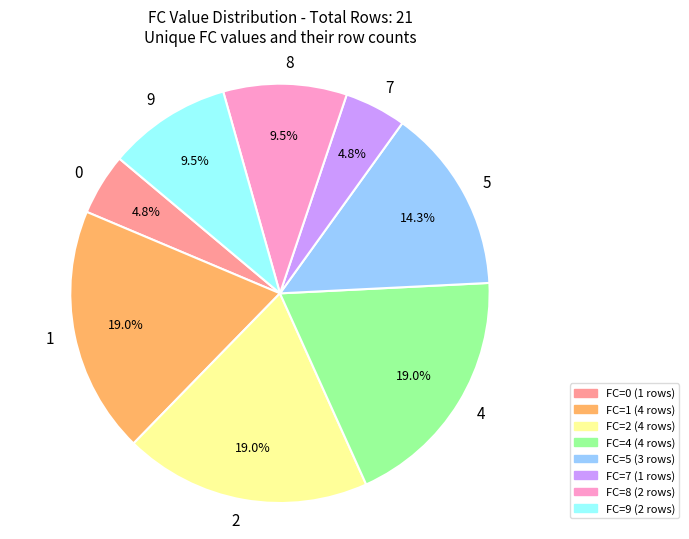

To the nearest percent, what percentage of the pie is 7?

5%